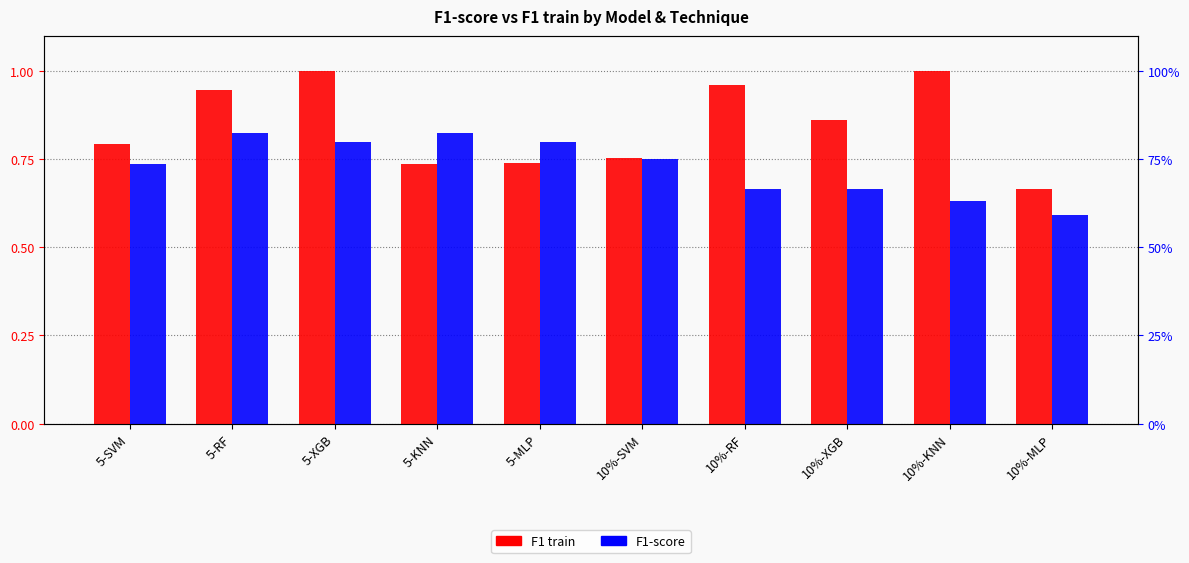

Which series changed the most between 10%-XGB and 10%-MLP?

F1 train